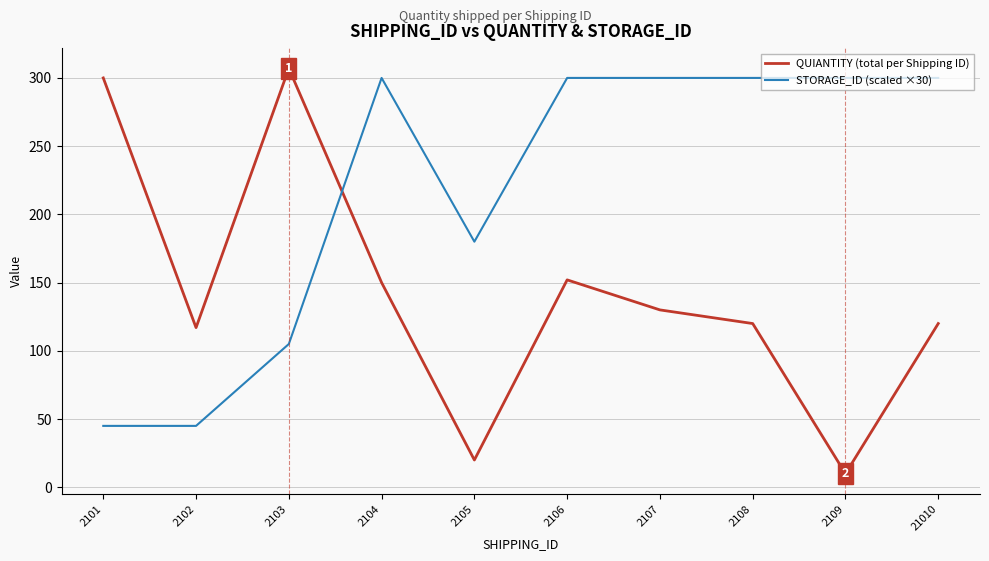

At which category does STORAGE_ID (scaled ×30) reach its first local peak?

2104